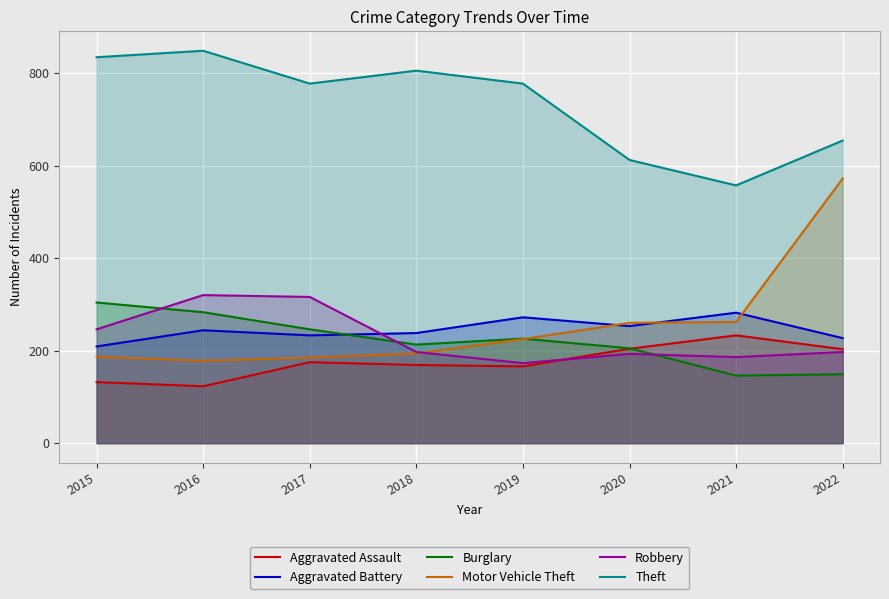

In Theft, how many points are higher than both neighbors (excluding endpoints)?

2